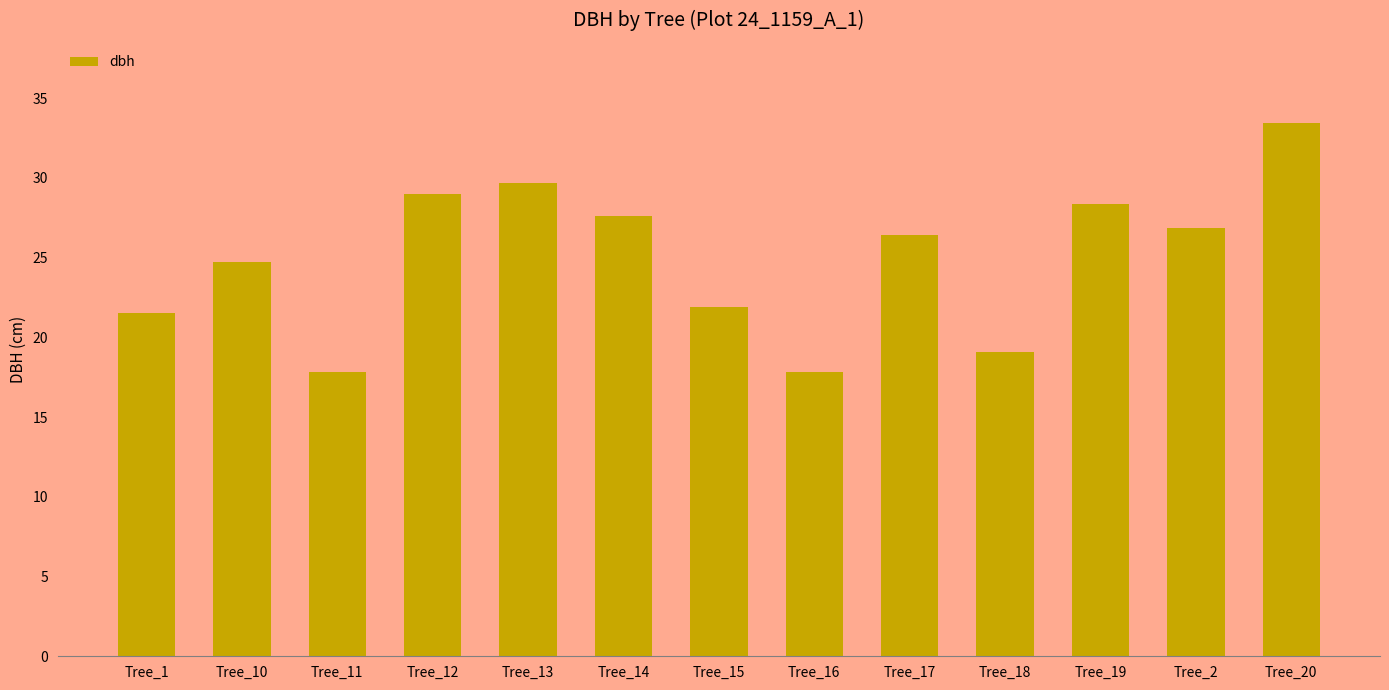

Is it true that the value at Tree_17 is 34.9?

False